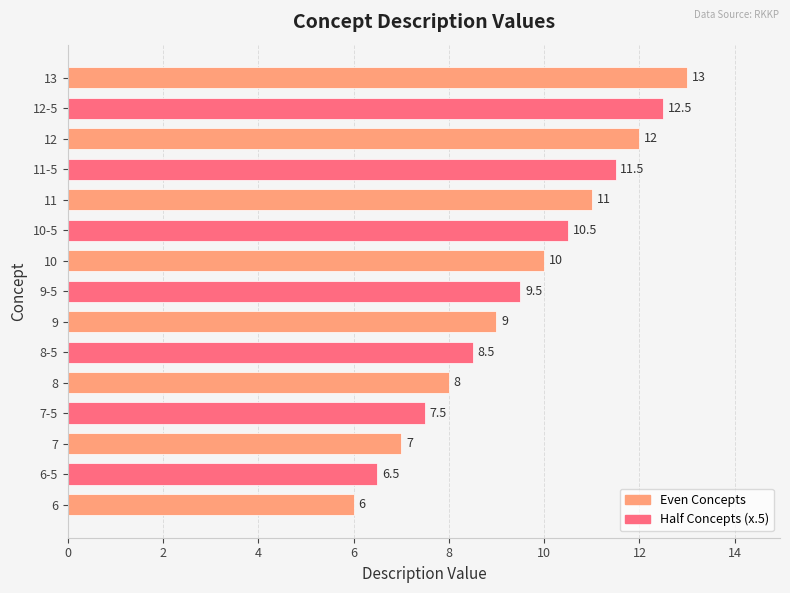

What is the difference between the maximum and minimum values?

7.0